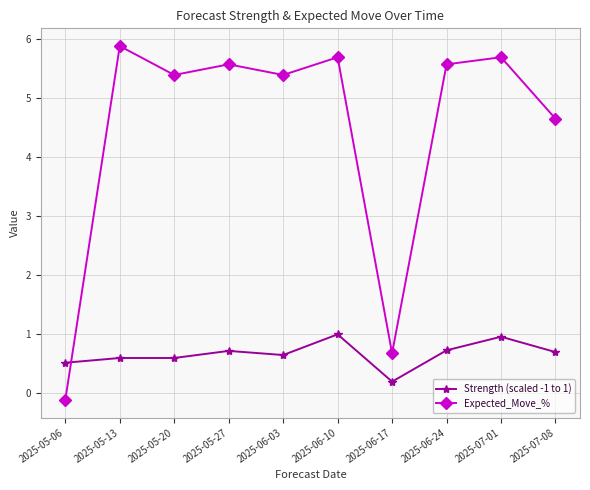

Which series ends up on top after the final intersection of Strength (scaled -1 to 1) and Expected_Move_%?

Expected_Move_%